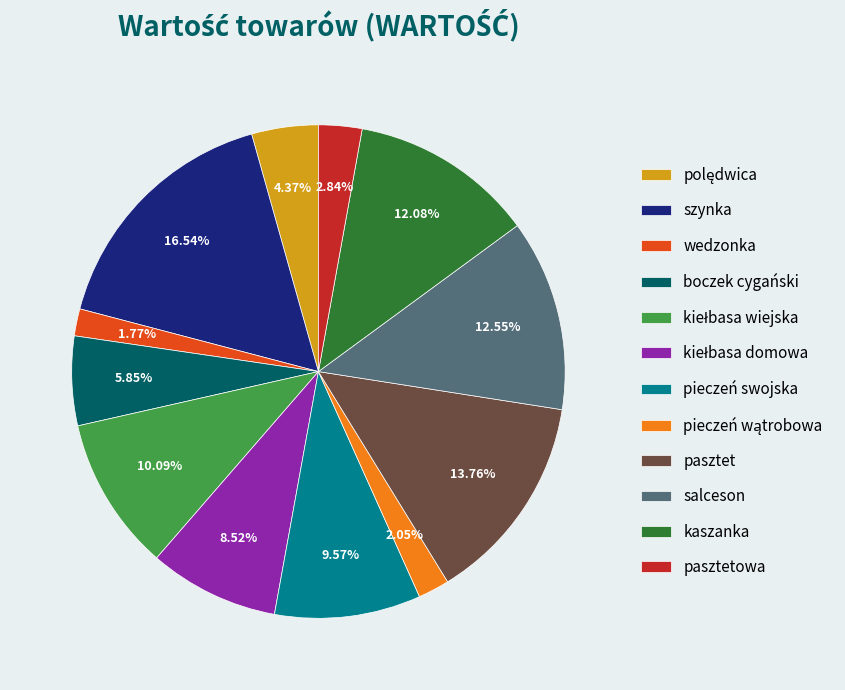

Which has a higher value, wedzonka or szynka?

szynka